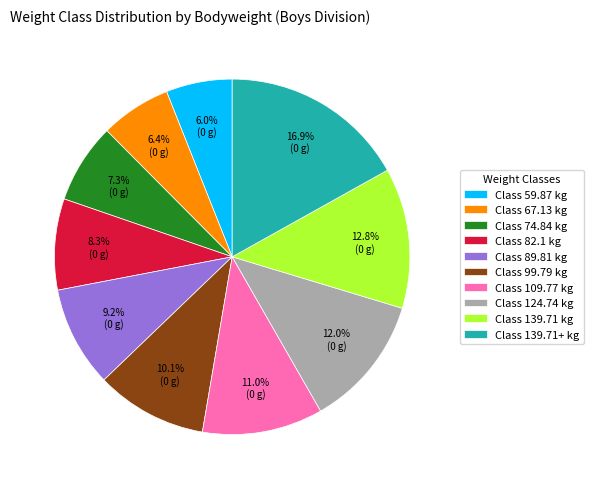

What is the largest slice in the pie chart?

Class 139.71+ kg